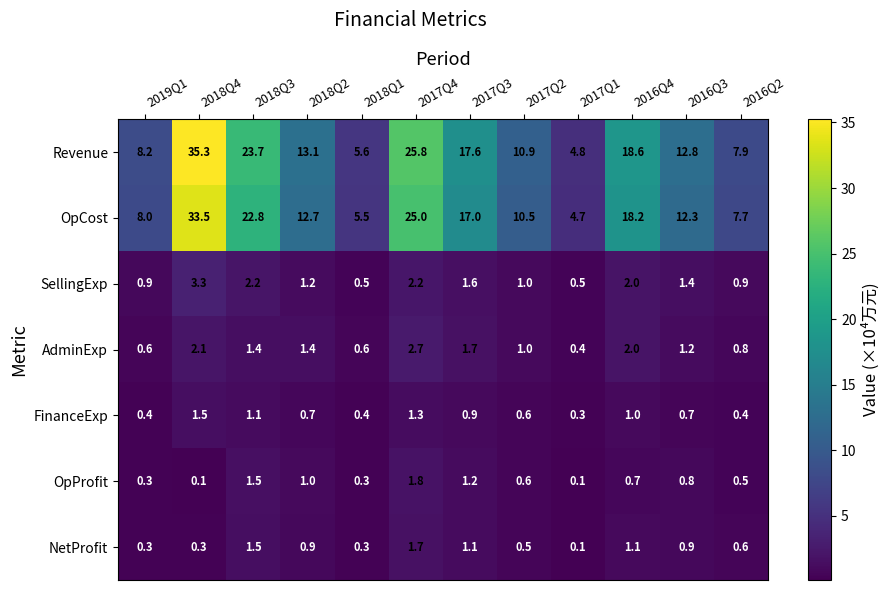

The value of Revenue at 2019Q1 is 8.2. True or false?

True